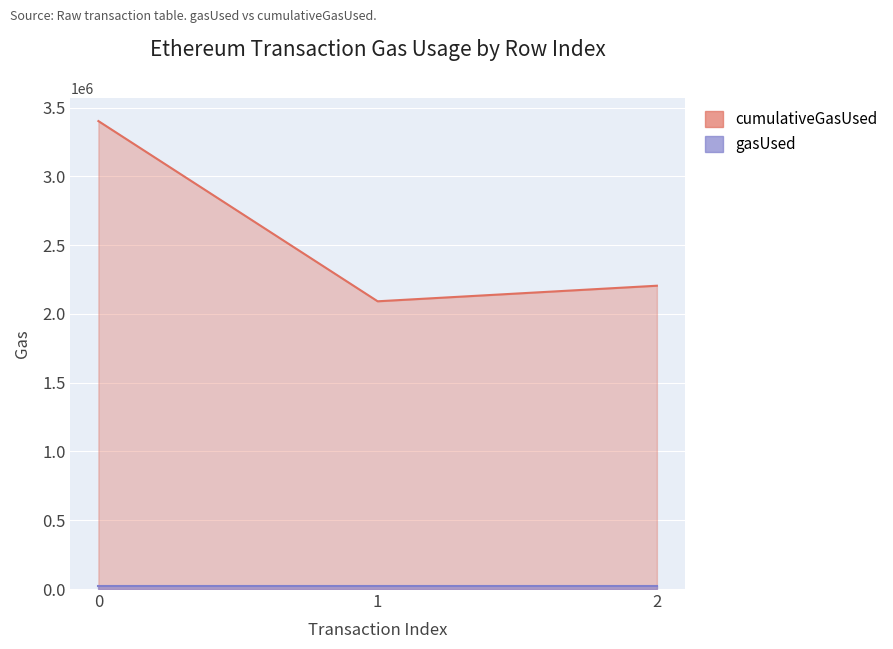

The value at 1 is 2091796. True or false?

True